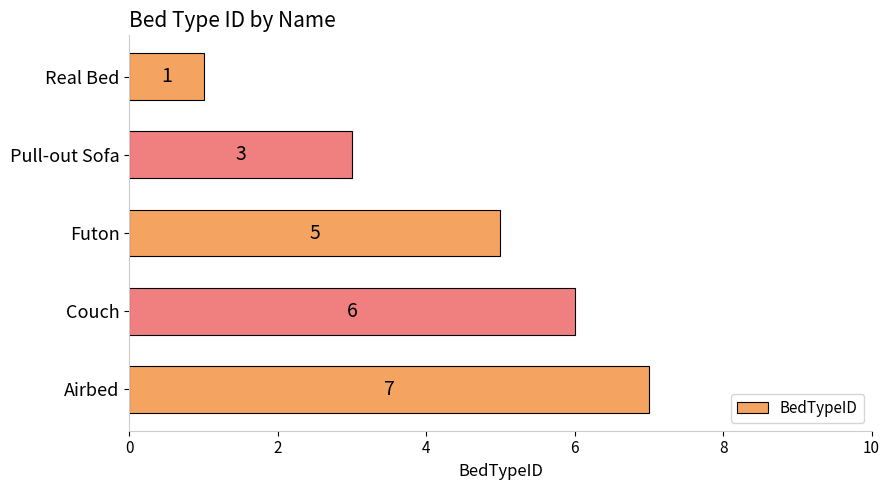

Reading bottom to top, transcribe all the data shown in this chart.

7	6	5	3	1